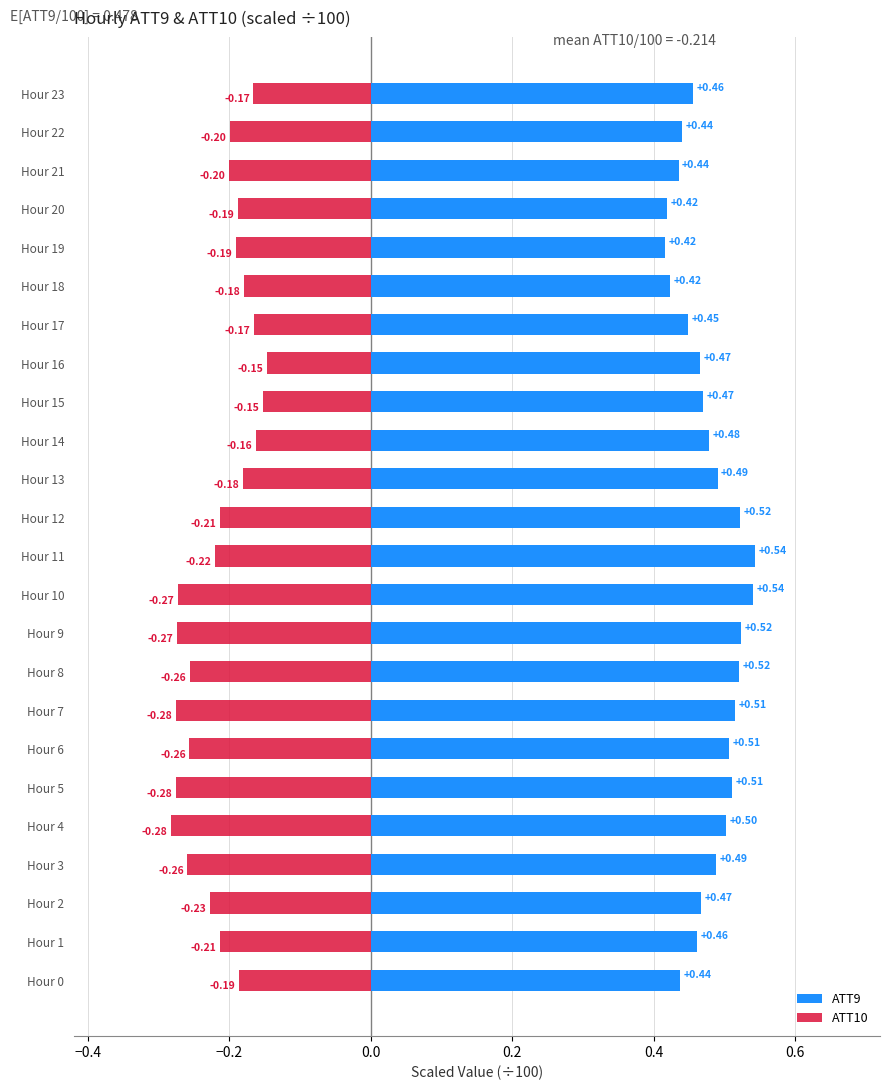

Which category has the highest value across all series?

Hour 11